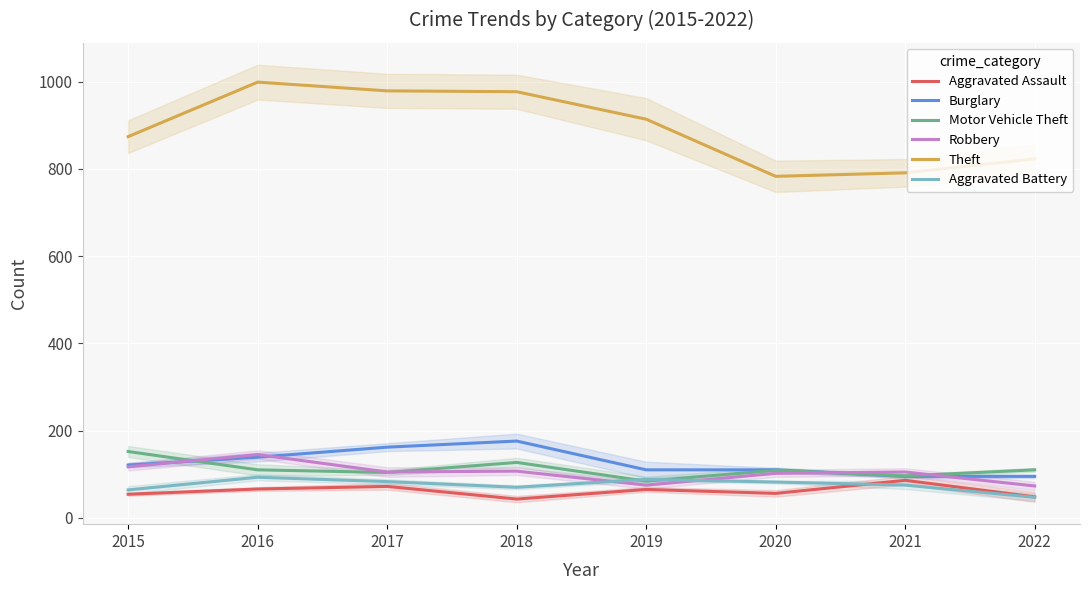

Rank the categories by Theft value from highest to lowest.

2016, 2017, 2018, 2019, 2015, 2022, 2021, 2020